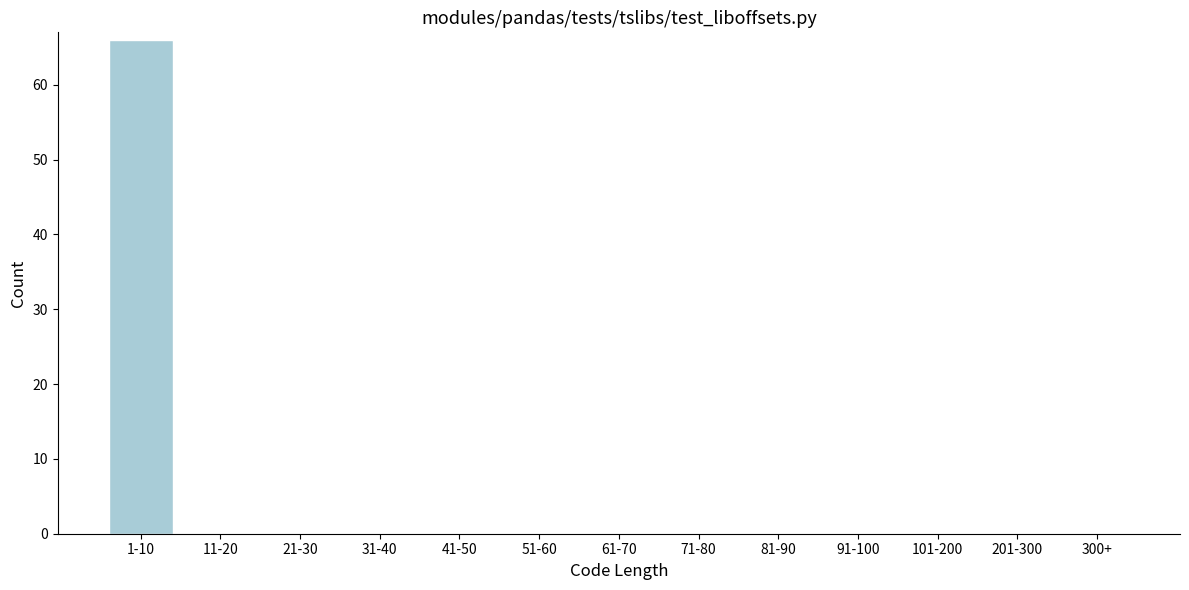

Reading left to right, extract all data points from this chart.

1-10=66	11-20=0	21-30=0	31-40=0	41-50=0	51-60=0	61-70=0	71-80=0	81-90=0	91-100=0	101-200=0	201-300=0	300+=0